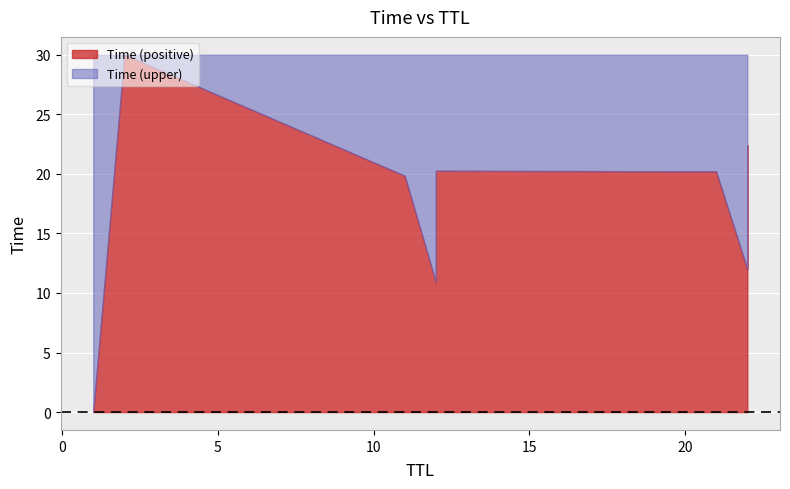

Rank the categories by value from lowest to highest.

1, 12, 22, 11, 21, 12, 22, 2